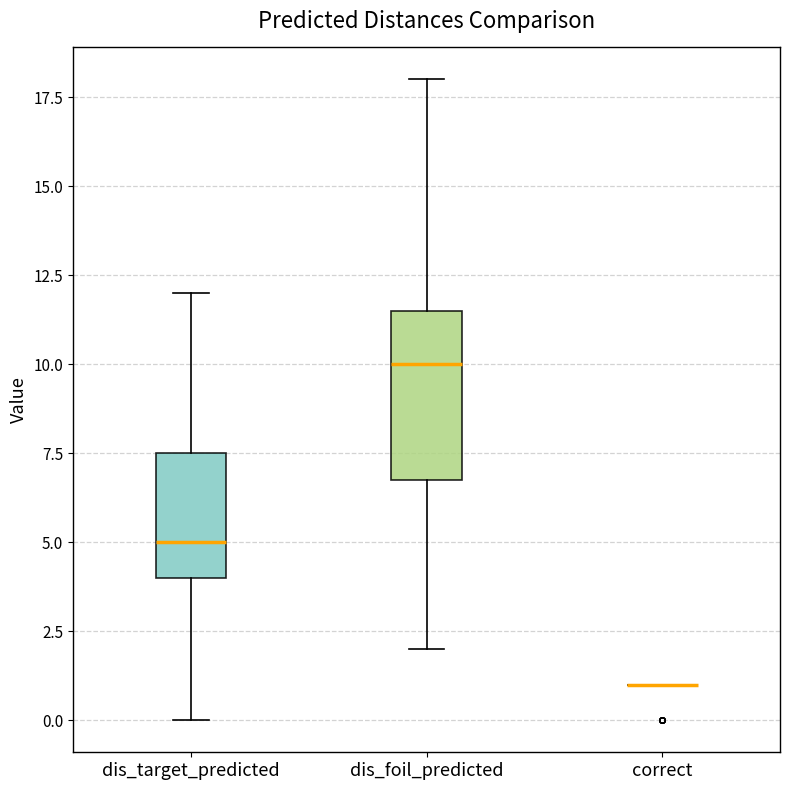

Reading left to right, read every box against the y-axis: the position of its median line, the range the box covers, and the ends of its whiskers. The values are not printed on the chart, so give them approximately, as read against the axis.

dis_target_predicted: median 5.0, box 4.0 to 7.5, whiskers 0.0 to 12.0
dis_foil_predicted: median 10.0, box 7.0 to 11.5, whiskers 2.0 to 18.0
correct: box collapsed to a line at 1.0, whiskers 1.0 to 1.0